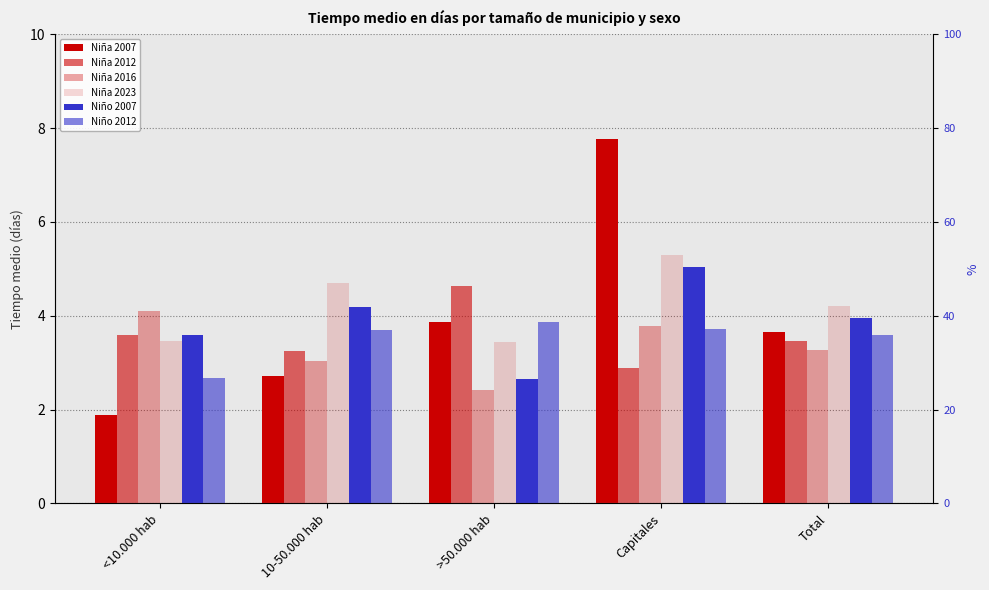

Which category has the lowest value in the Niño 2007 series?

>50.000 hab